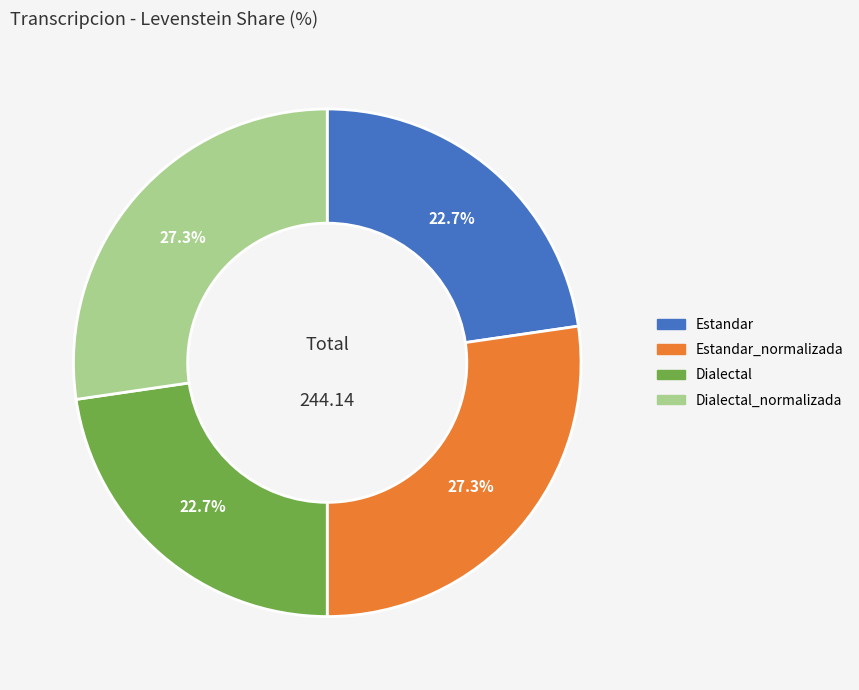

Is there any slice that represents more than half of the pie?

No